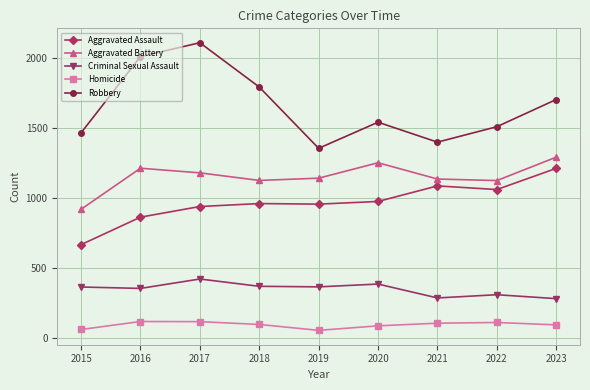

Rank the series by their maximum value, from highest to lowest.

Robbery, Aggravated Battery, Aggravated Assault, Criminal Sexual Assault, Homicide